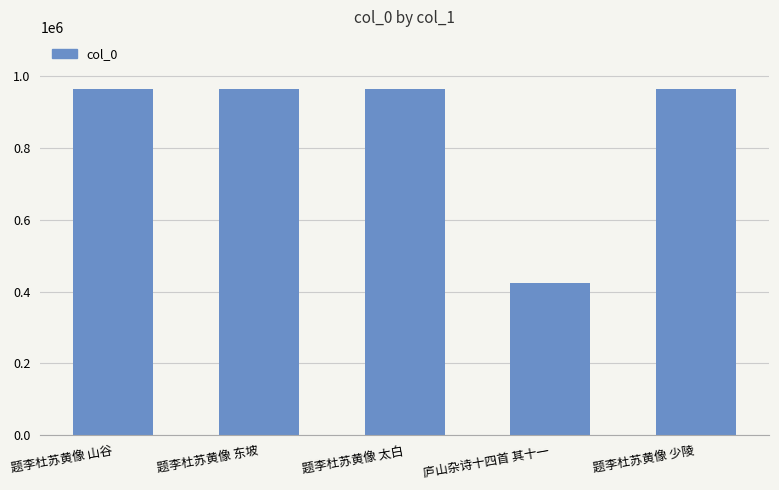

What is the smallest value displayed?

422976